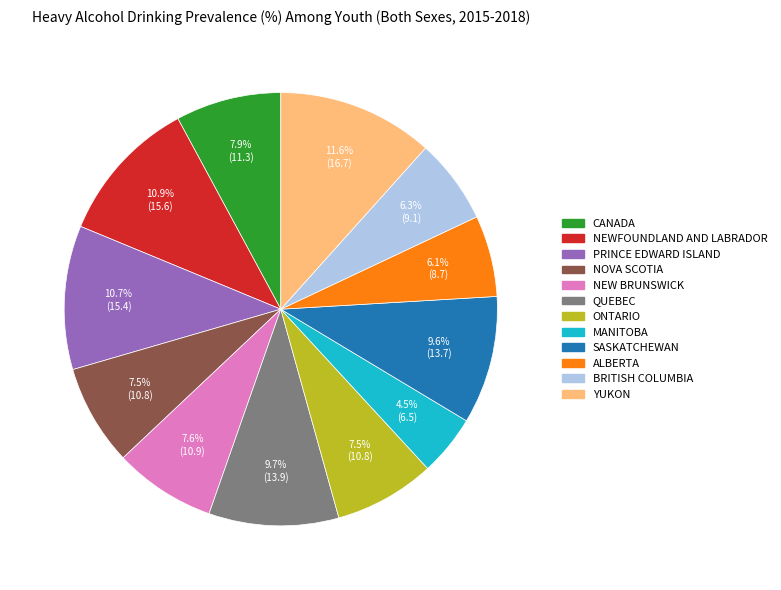

Is it true that BRITISH COLUMBIA is 6% of the pie?

True